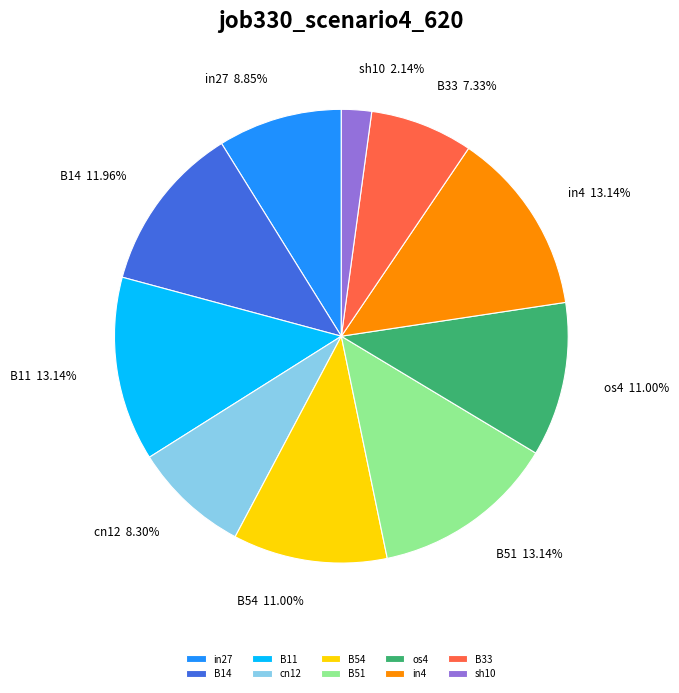

To the nearest percent, what portion does B51 represent?

13%